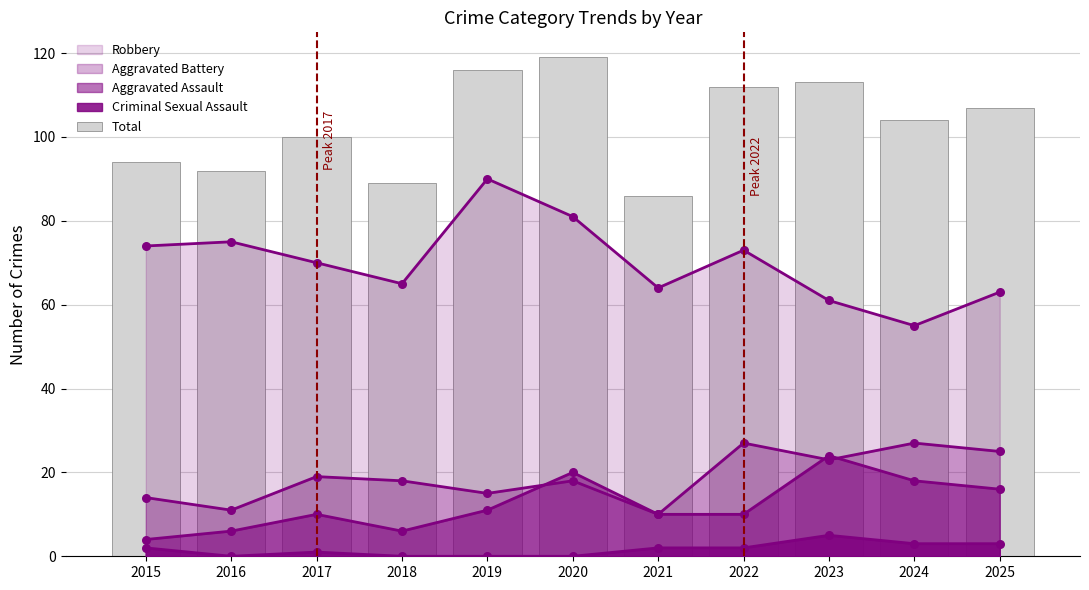

Which has a higher value, 2020 or 2016?

2020